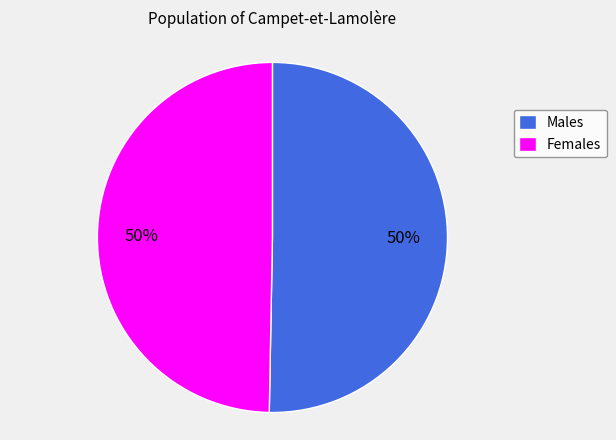

True or false: Females accounts for 45% of the total.

False